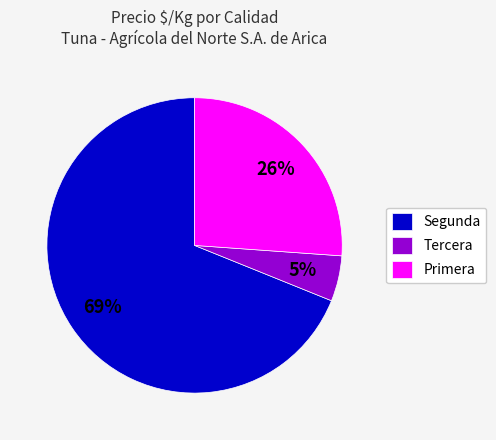

Rank the categories by value from lowest to highest.

Tercera, Primera, Segunda